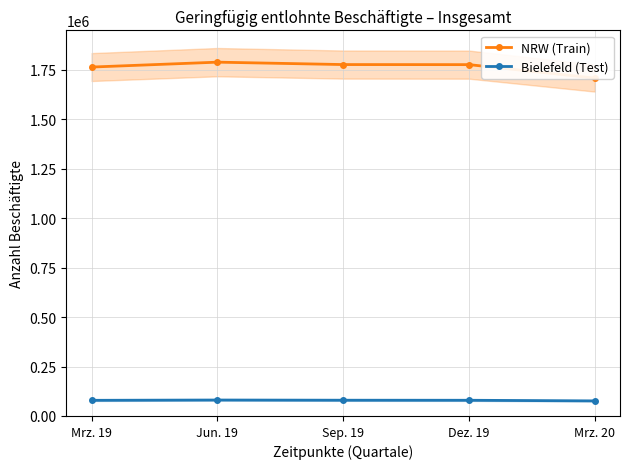

True or false: Bielefeld (Test) and NRW (Train) intersect in this chart.

False